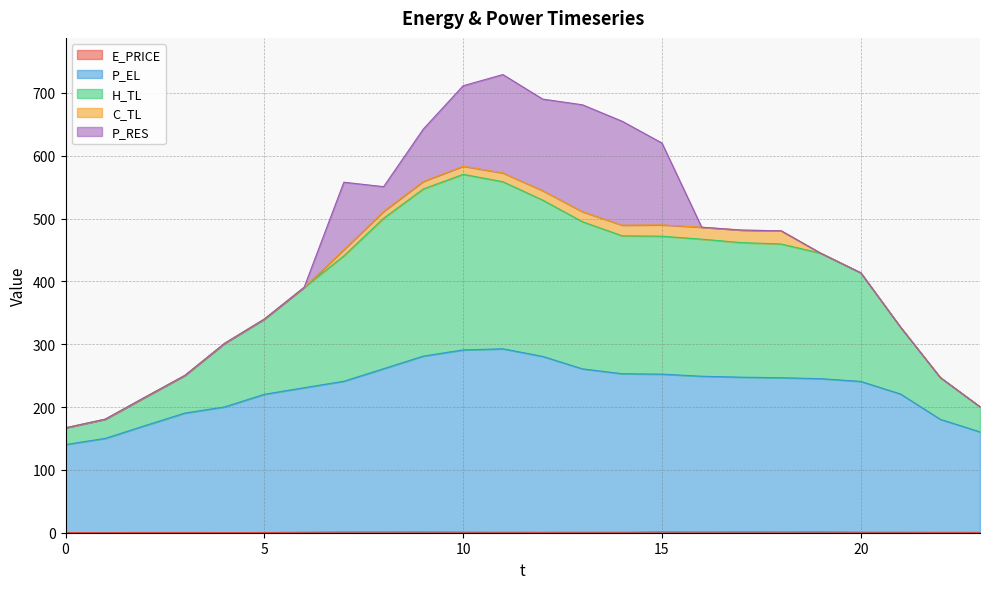

True or false: P_EL and H_TL intersect in this chart.

False